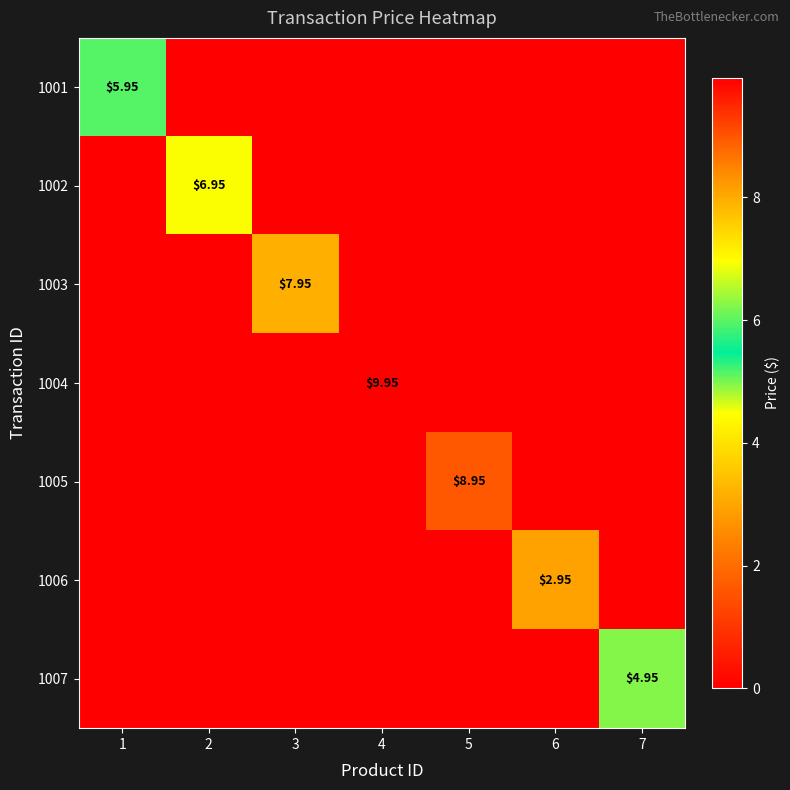

Which series has the widest spread of values?

1004